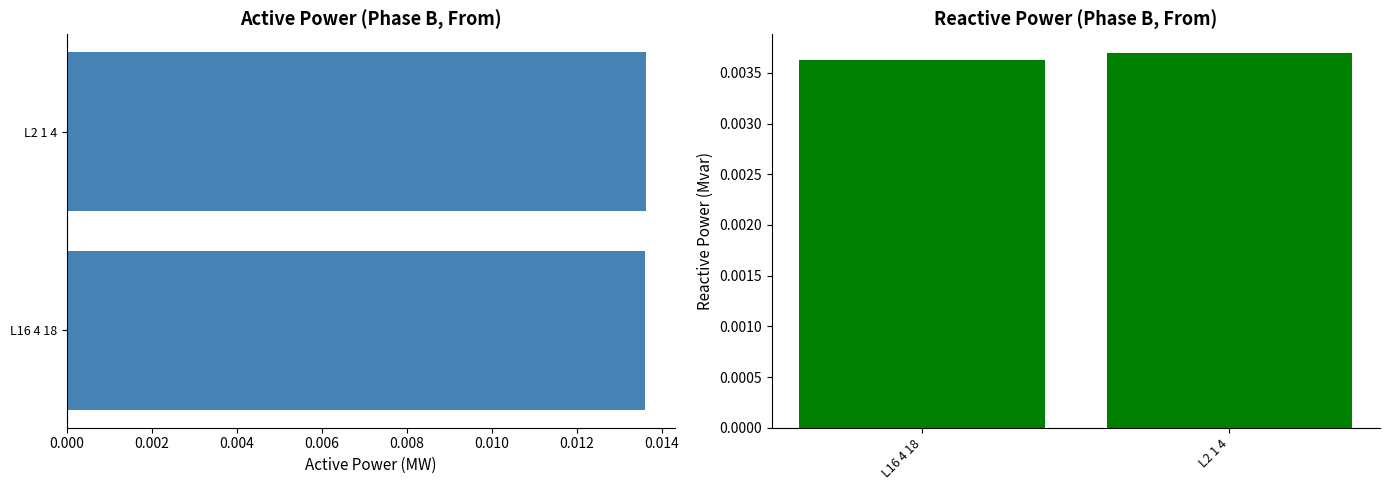

Which series has the largest range (max minus min)?

pf_q_b_from_mvar